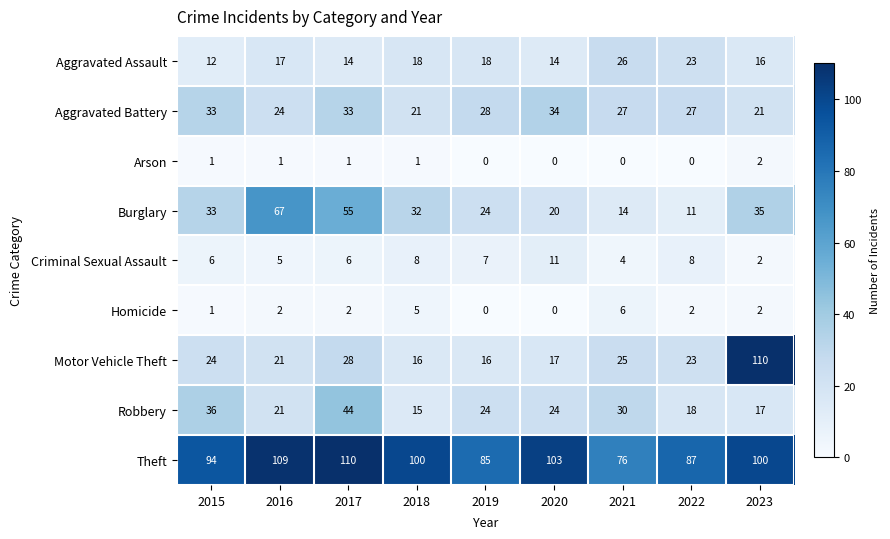

Which series changed the most between 2021 and 2022?

Robbery